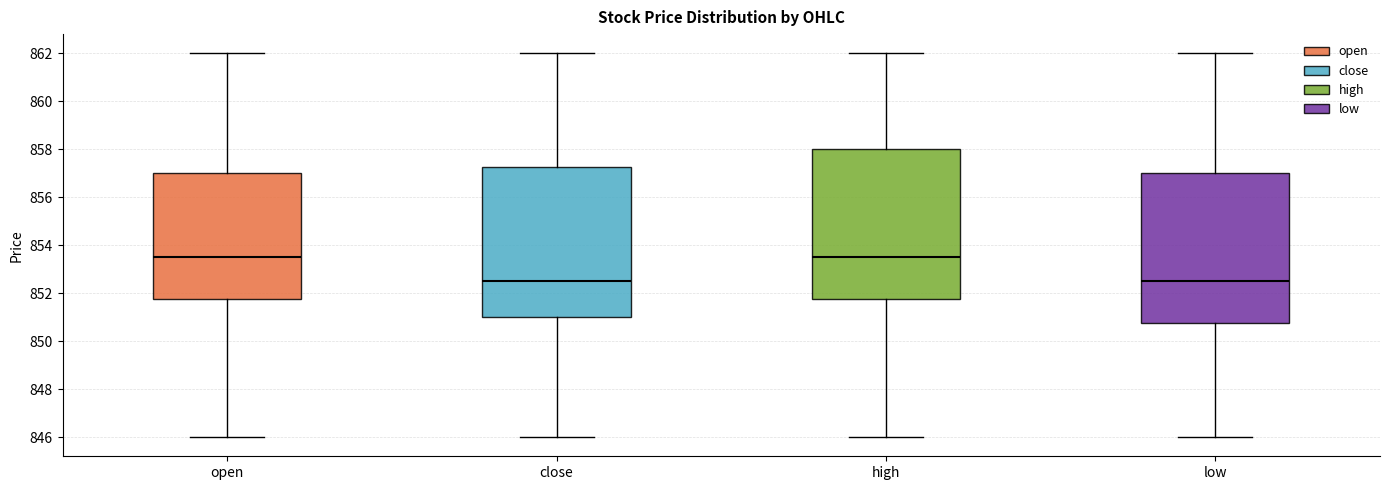

Where does the lower whisker of the box for open end on the y-axis? The values are not printed on the chart, so give them approximately, as read against the axis.

846.0